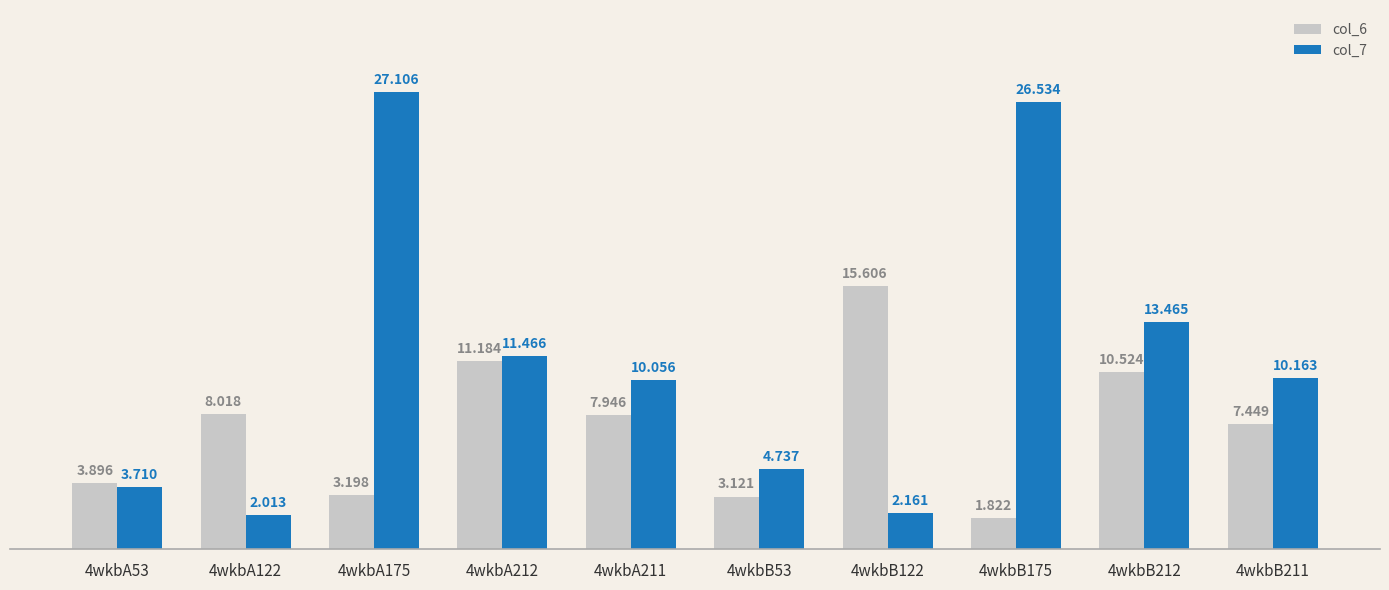

List the series in order of their peak value, highest first.

col_7, col_6